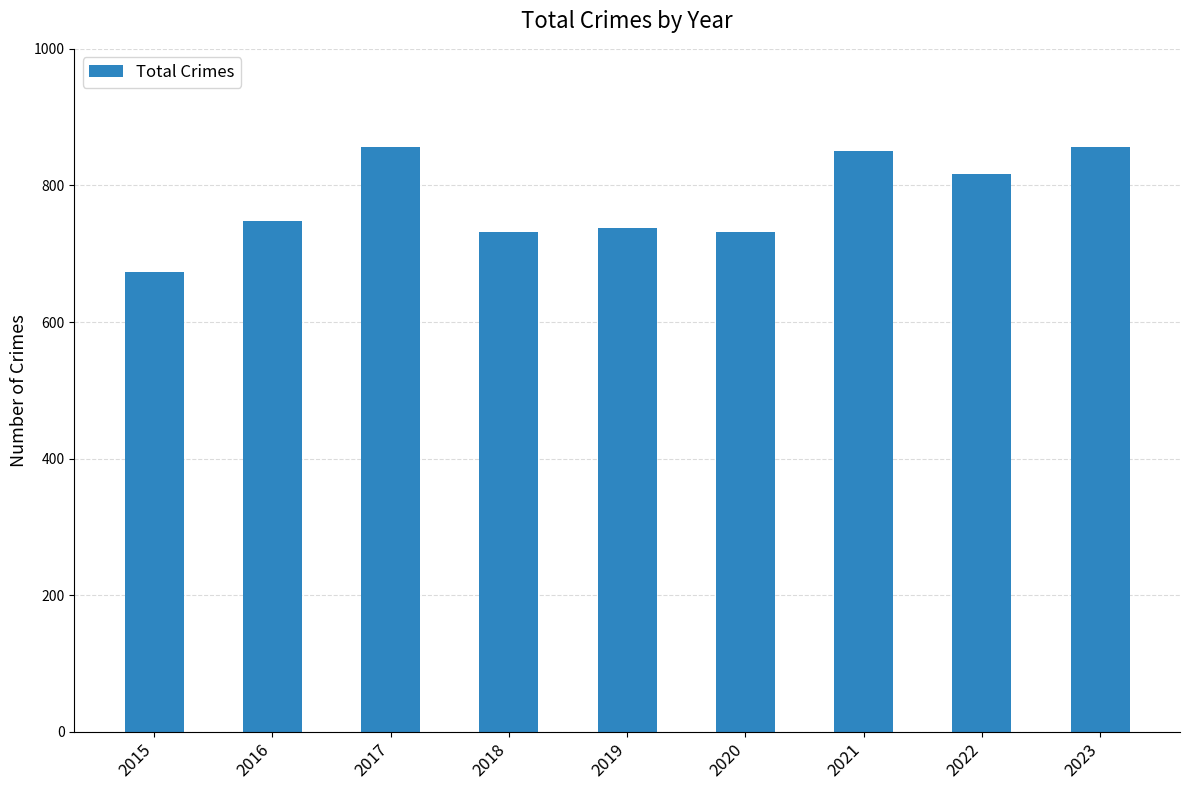

Is it true that the value at 2018 is 1299?

False